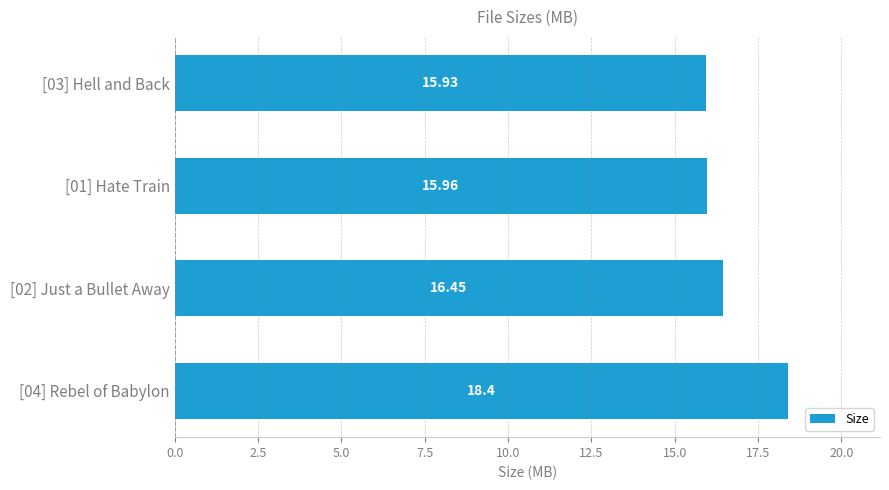

Which has a higher value, [03] Hell and Back or [04] Rebel of Babylon?

[04] Rebel of Babylon